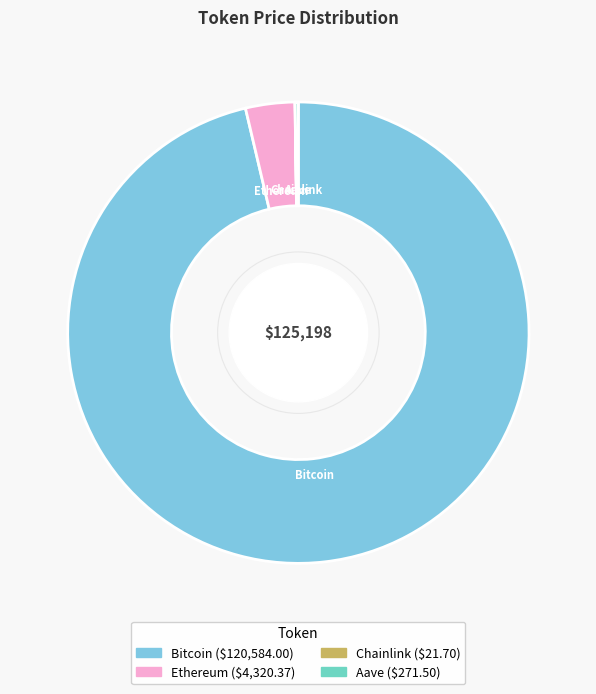

Is there any slice that represents more than half of the pie?

Yes